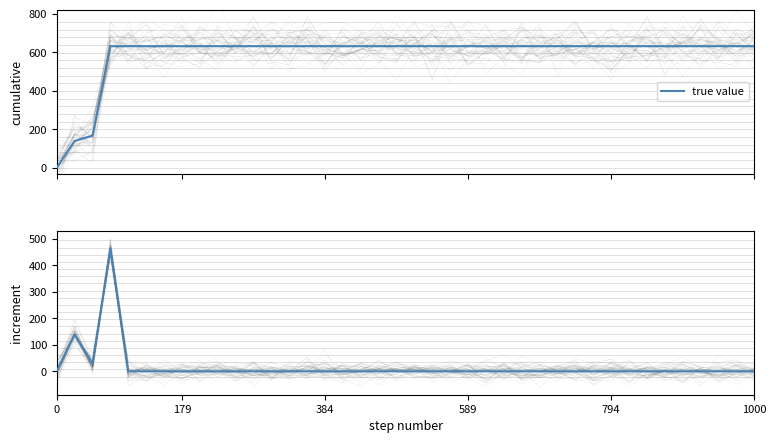

Is it true that the value at 28 is -297?

False